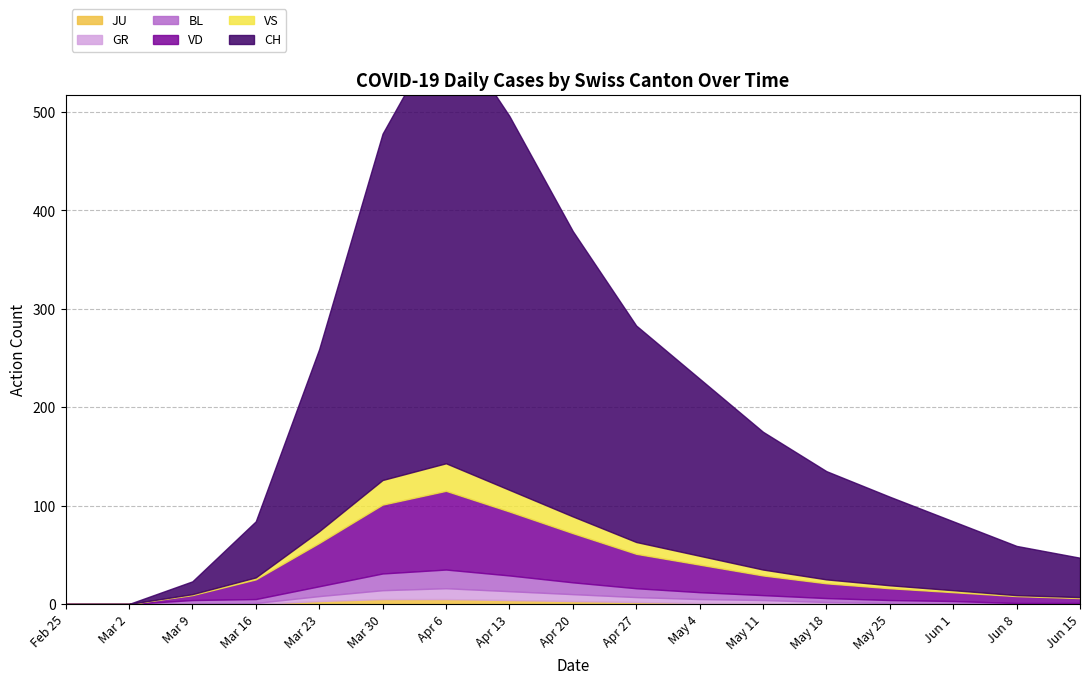

The value of GR at 2020-04-20 is 7. True or false?

True